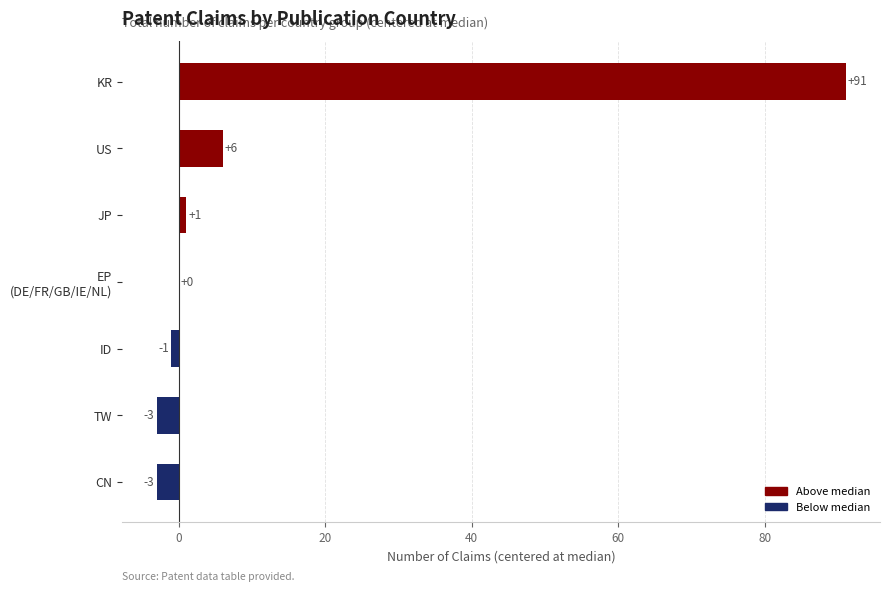

At which category does the chart reach its peak across all series?

KR